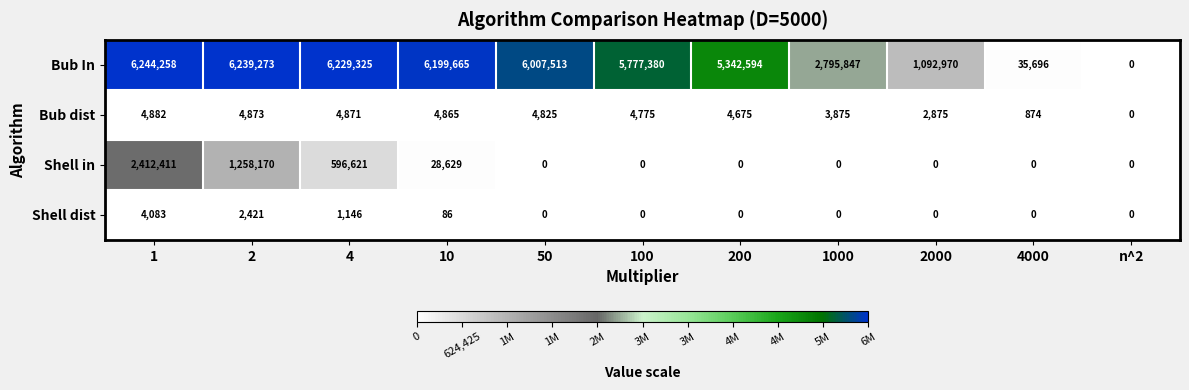

Between 200 and 4000, which series saw the biggest shift?

Bub In